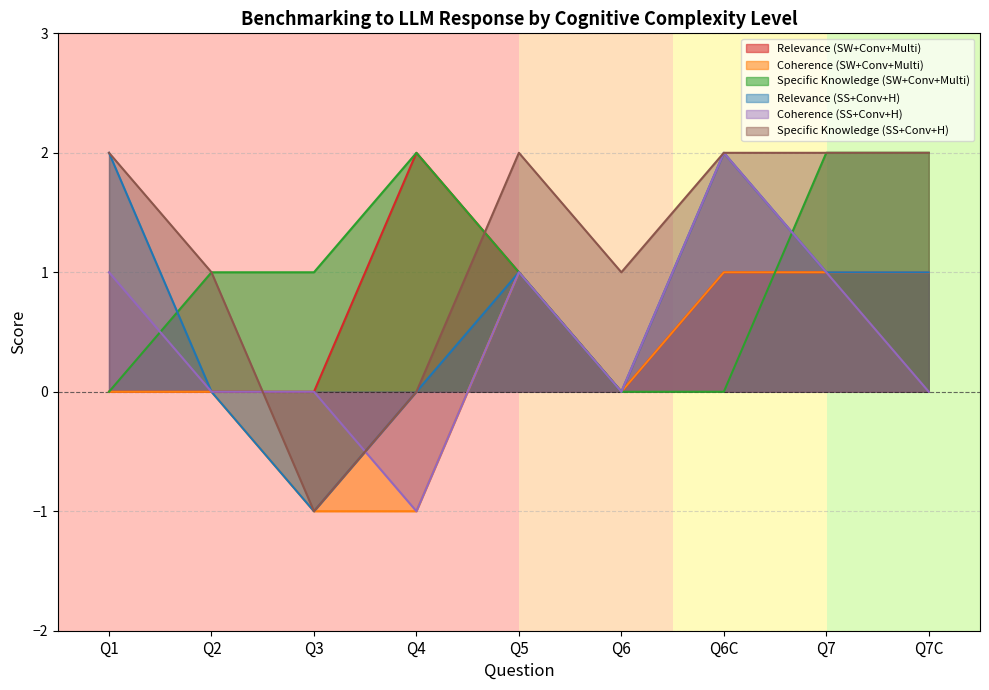

What is the maximum value shown in the chart?

2